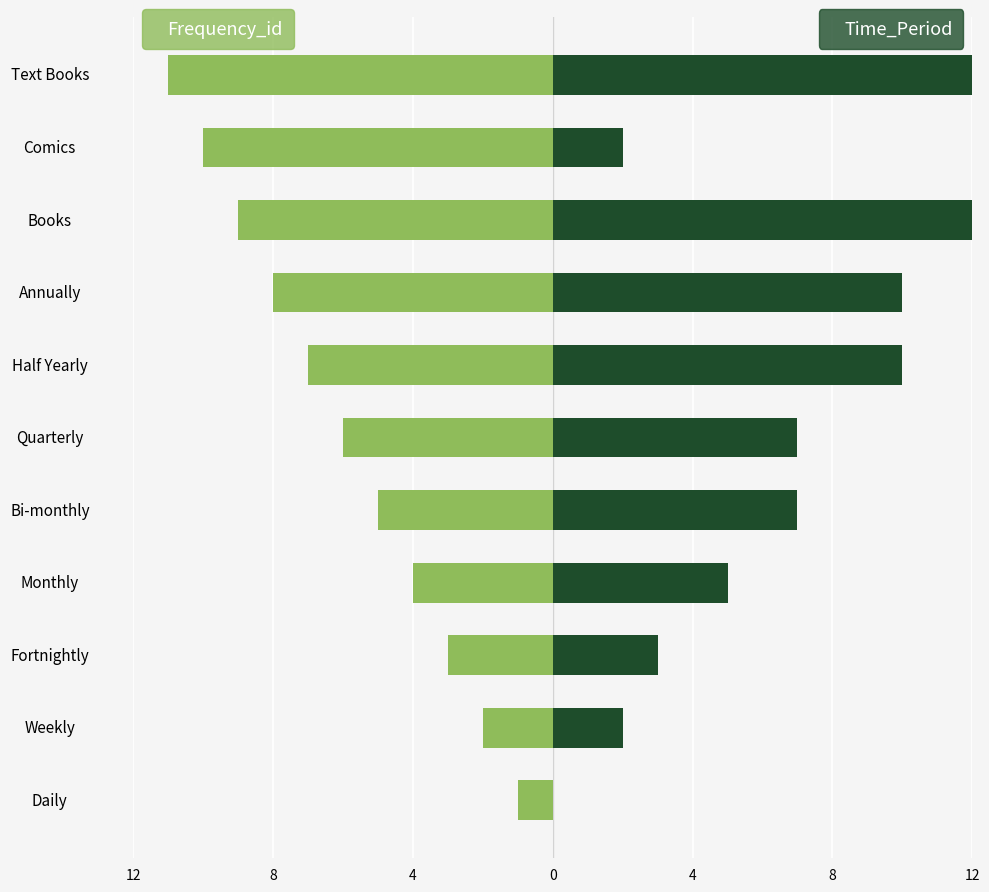

How many bars are there in total?

22